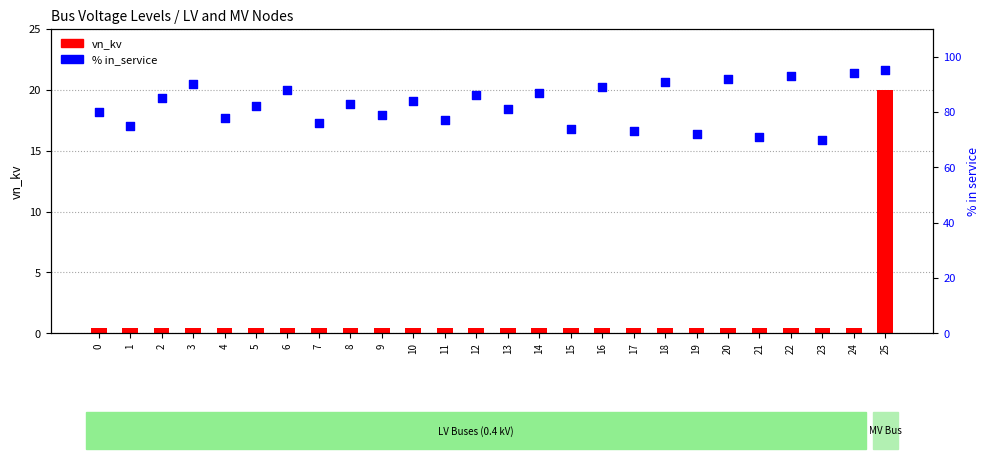

Which series reaches the minimum Y coordinate?

vn_kv